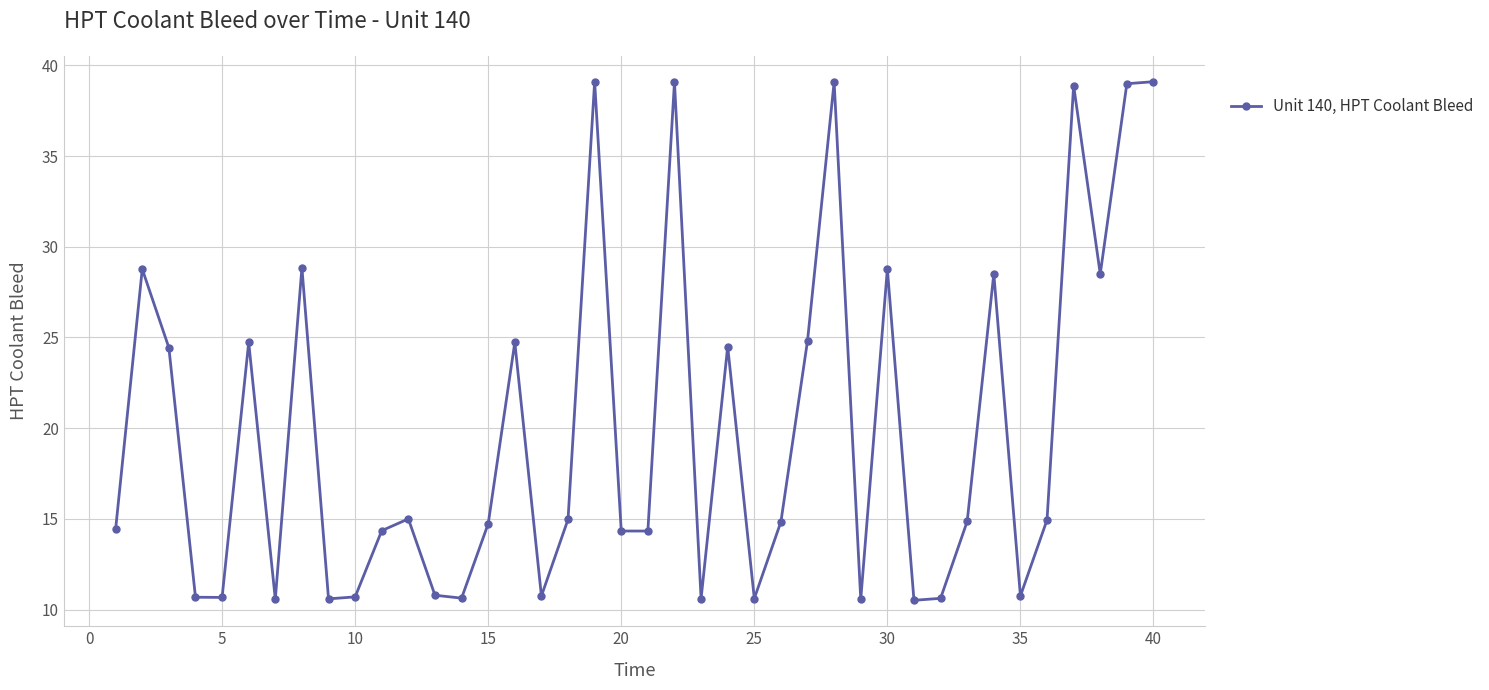

True or false: there are more than 1 points higher than both neighbors.

True